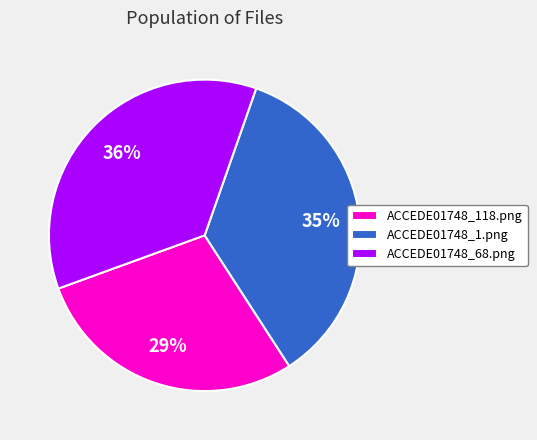

True or false: ACCEDE01748_1.png accounts for 30% of the total.

False